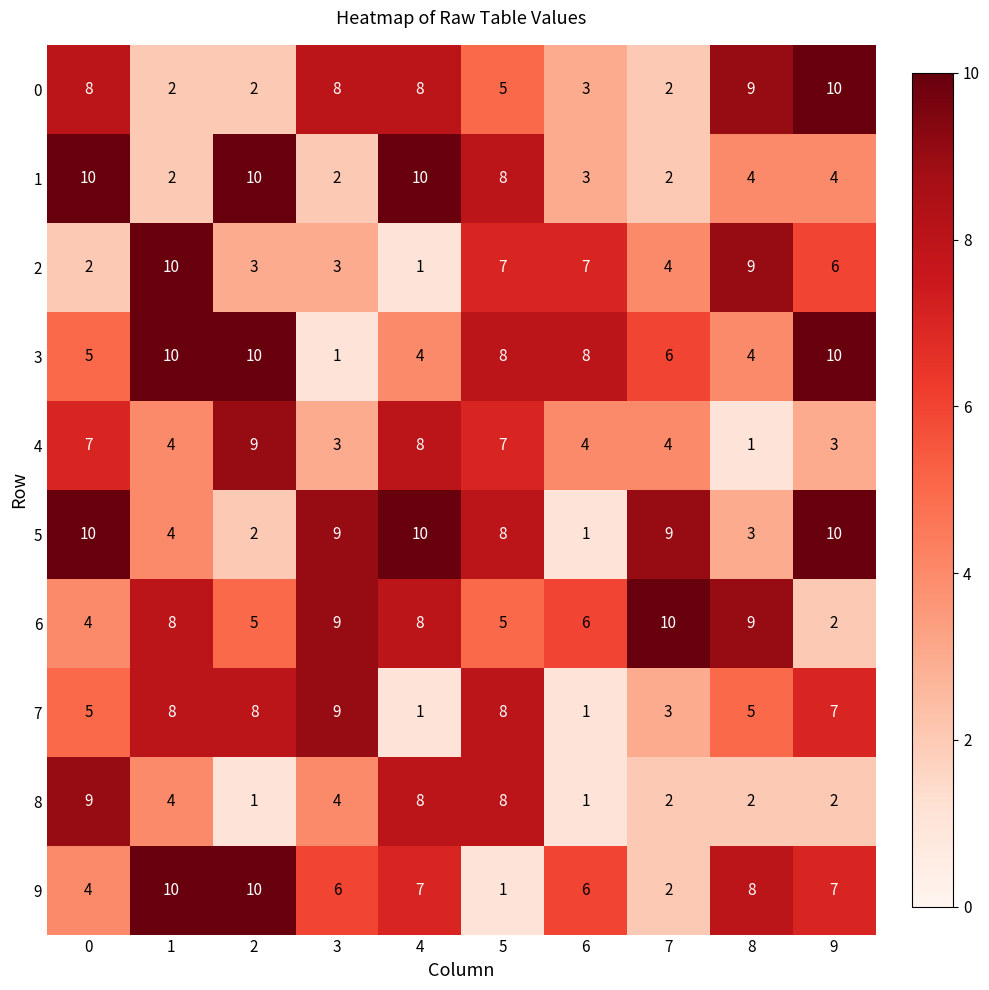

At which label is 2 closest to 5?

7